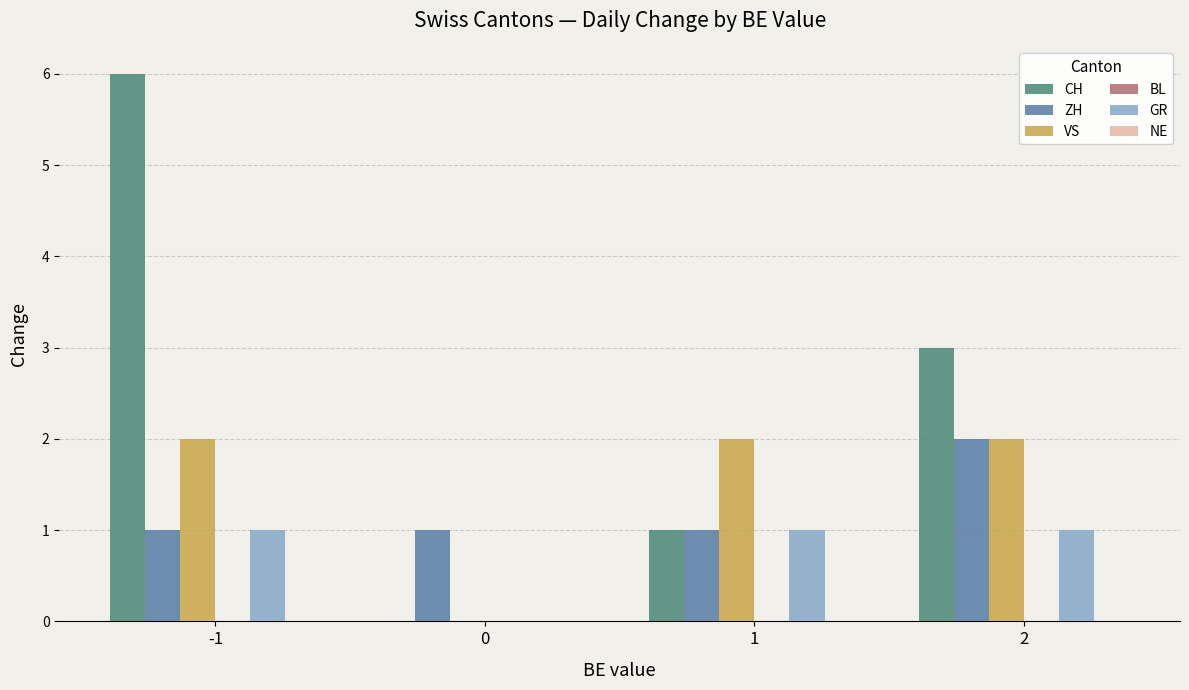

Which series has the widest spread of values?

CH